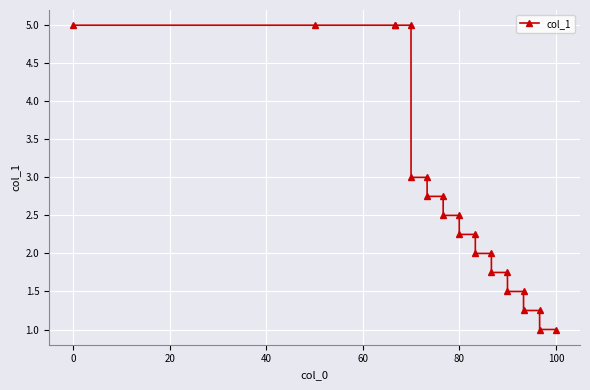

What is the value of the 23rd point from the left?

1.0